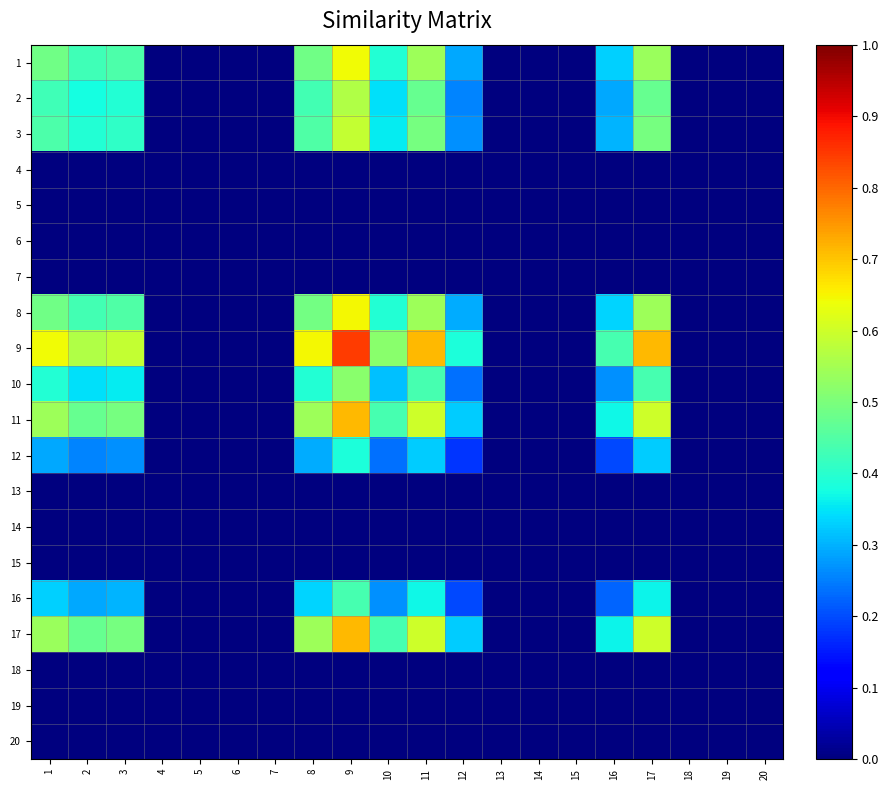

At how many categories does at least one series exceed 0?

10